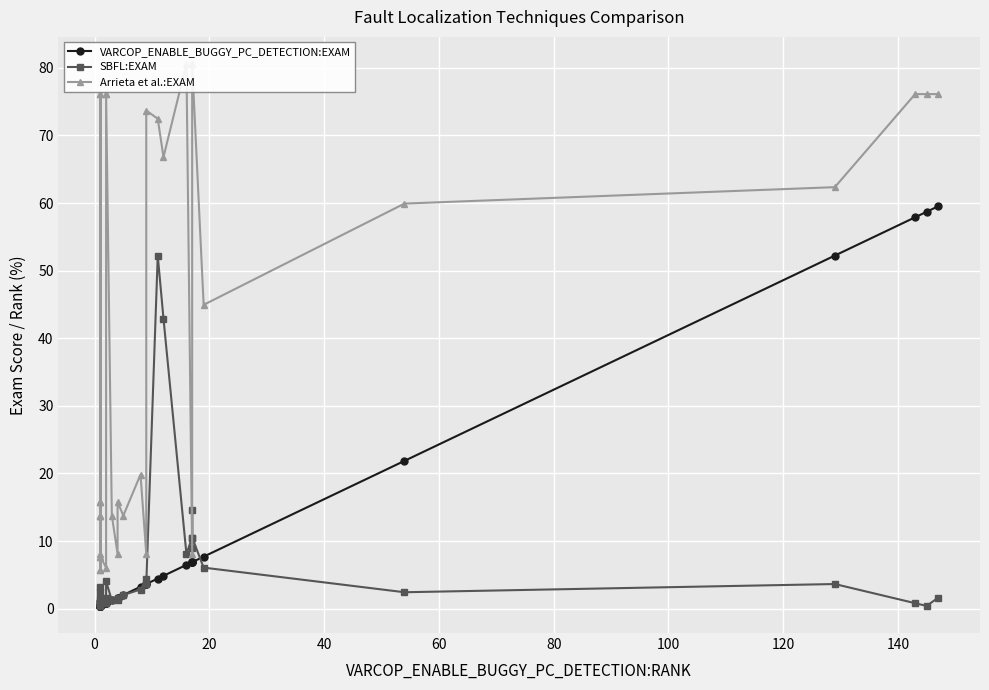

What is the sum of all VARCOP_ENABLE_BUGGY_PC_DETECTION:EXAM values?

325.9